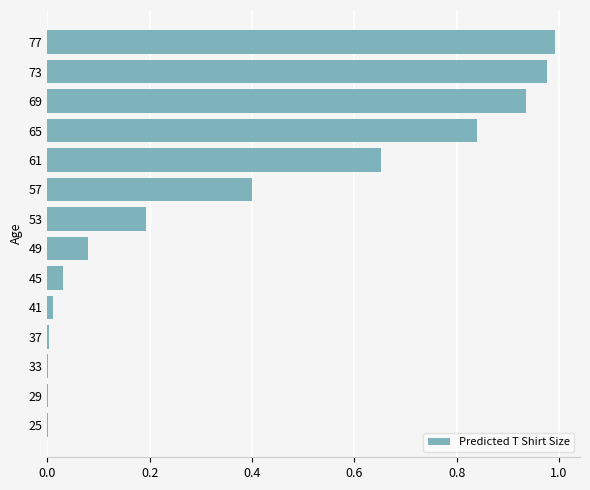

What is the sum of all values?

5.1